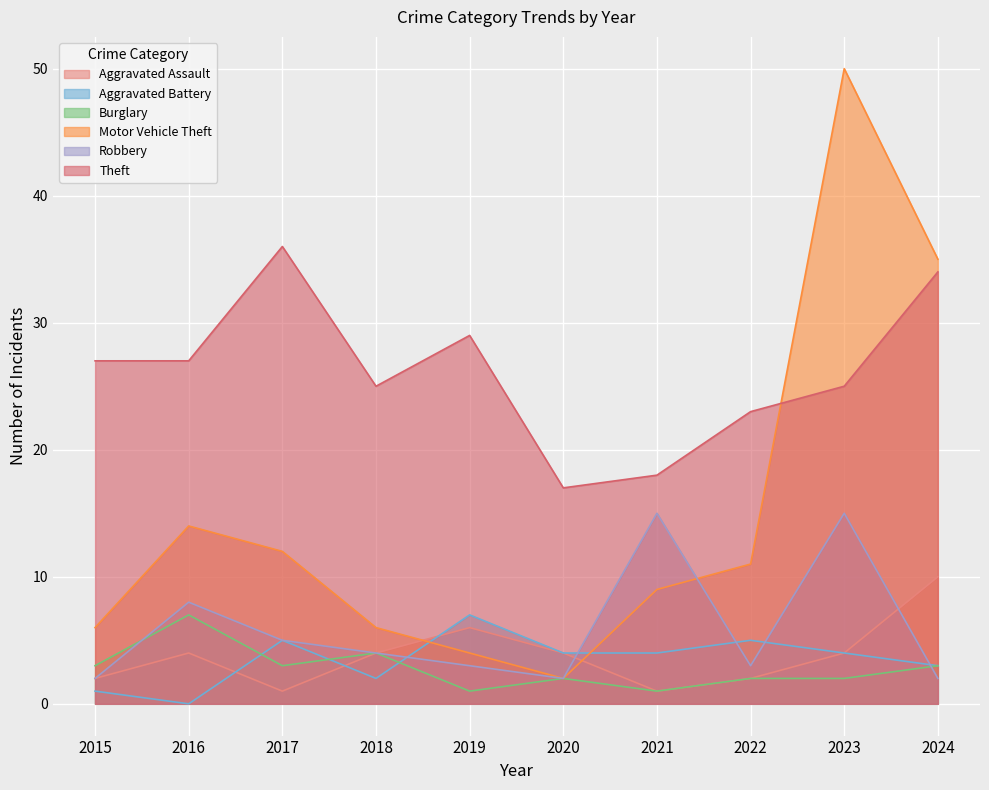

At which label is Aggravated Assault closest to 5?

2016